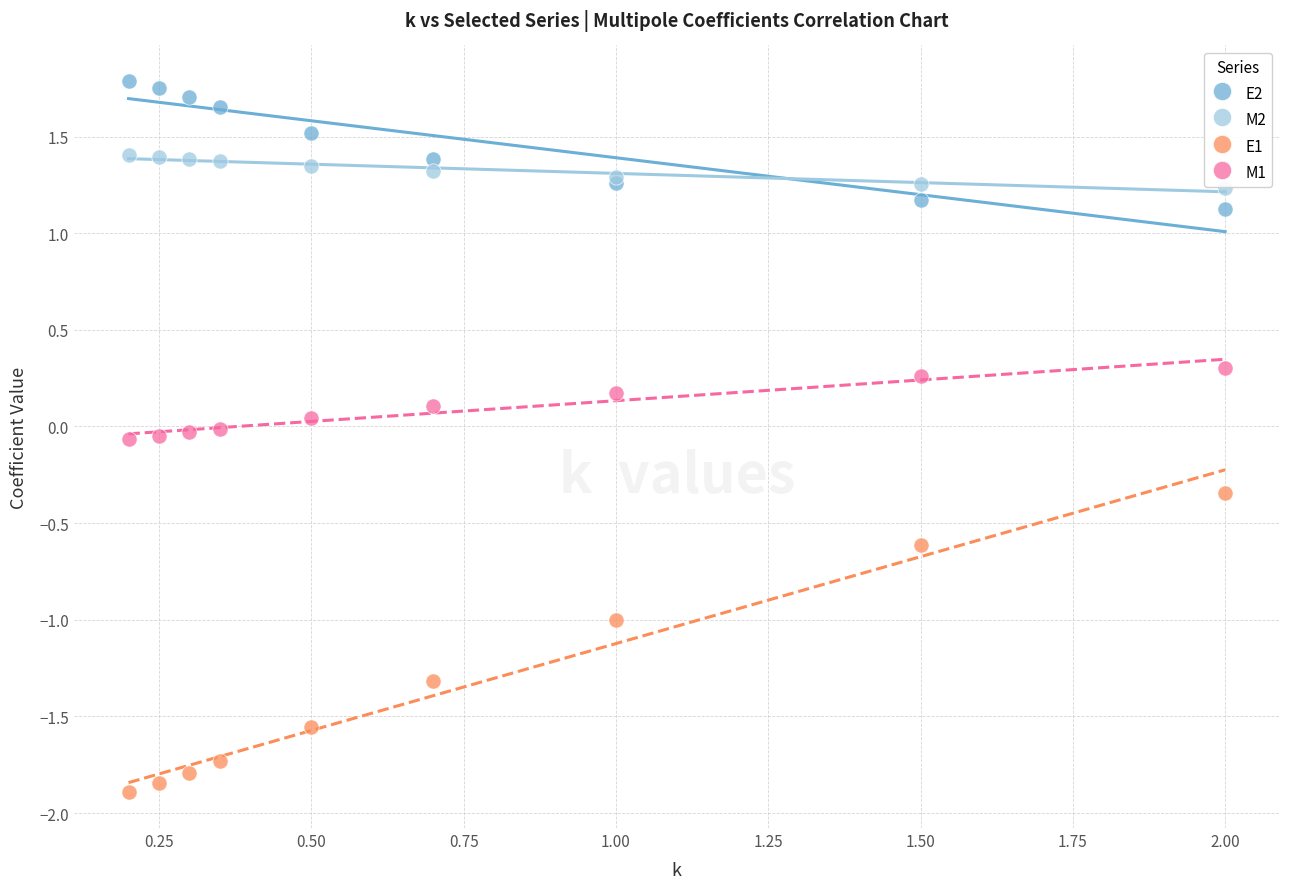

Which series contains the lowest Y value?

E1